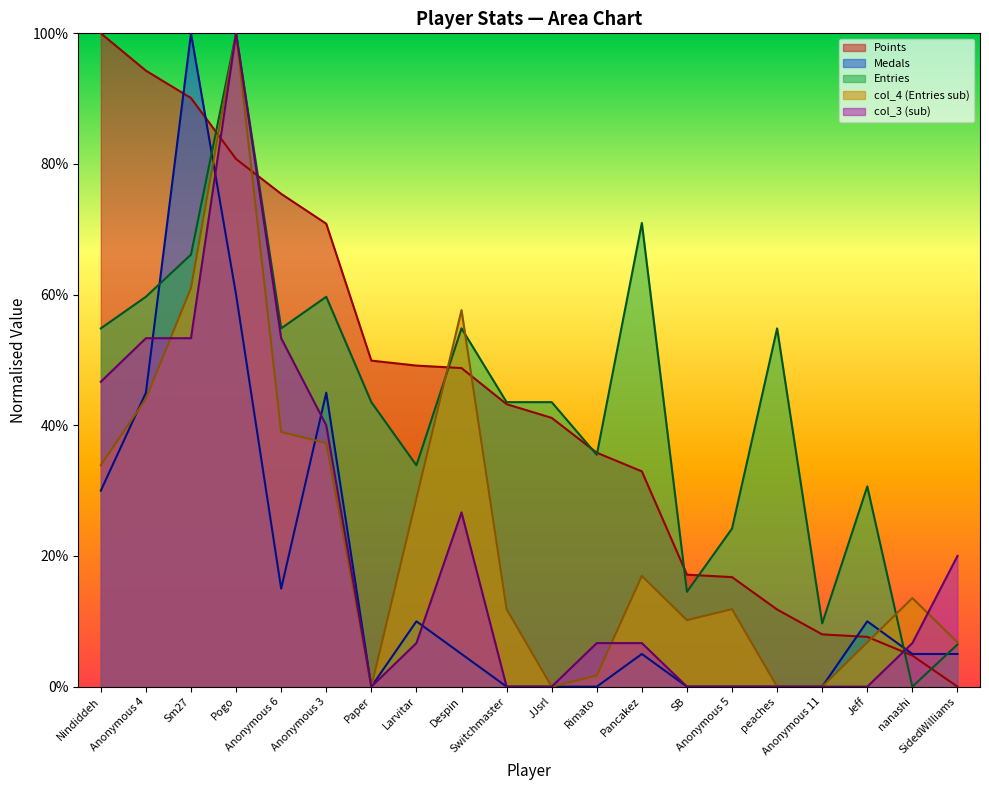

In col_4, how many points are lower than both neighbors (excluding endpoints)?

3